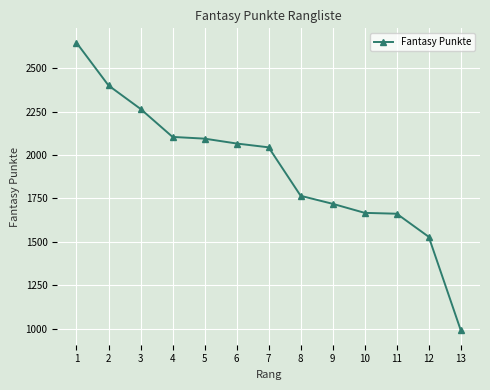

What is the sum of the values at 3 and 2?

4665